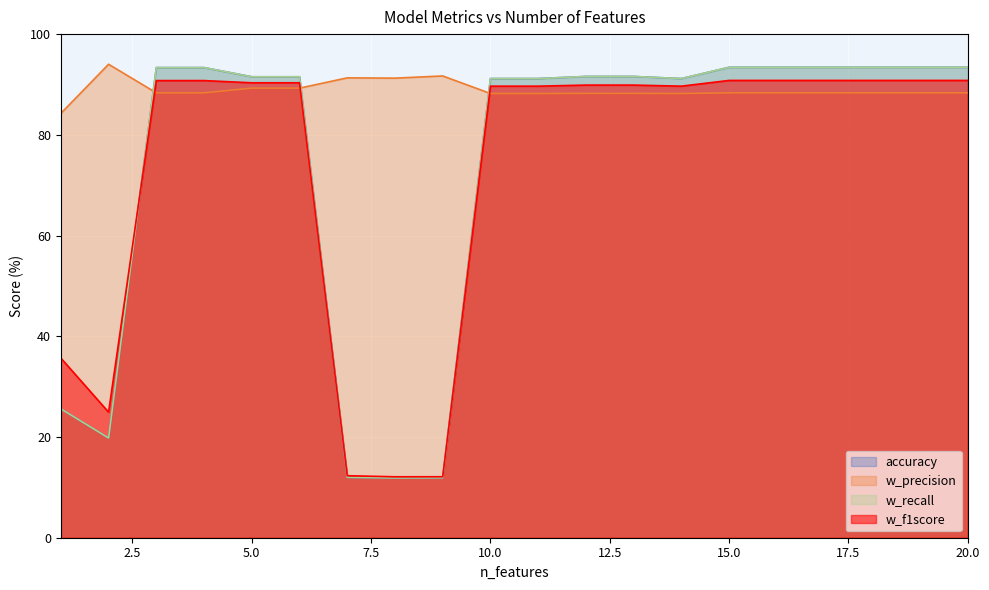

What is the minimum value shown in the chart?

11.9